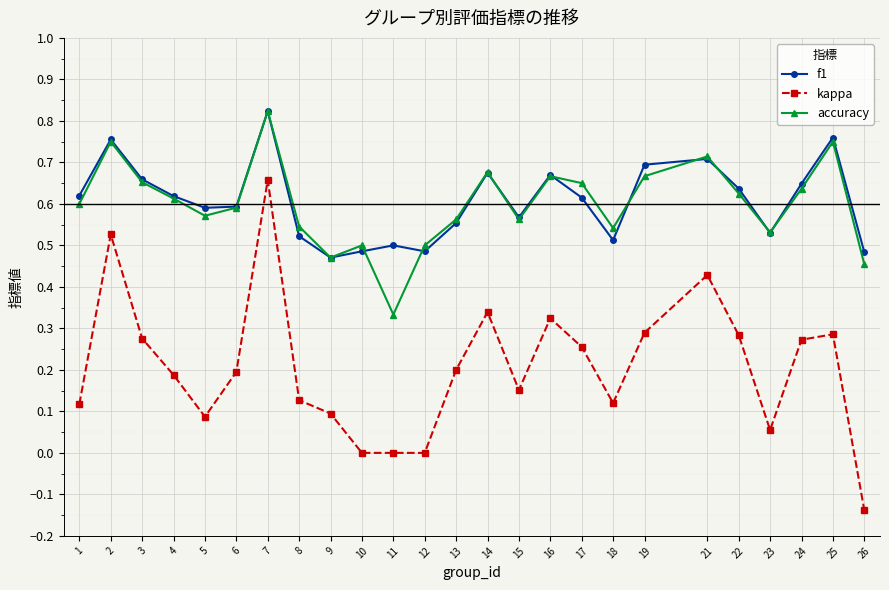

How many lines are shown in the chart?

3